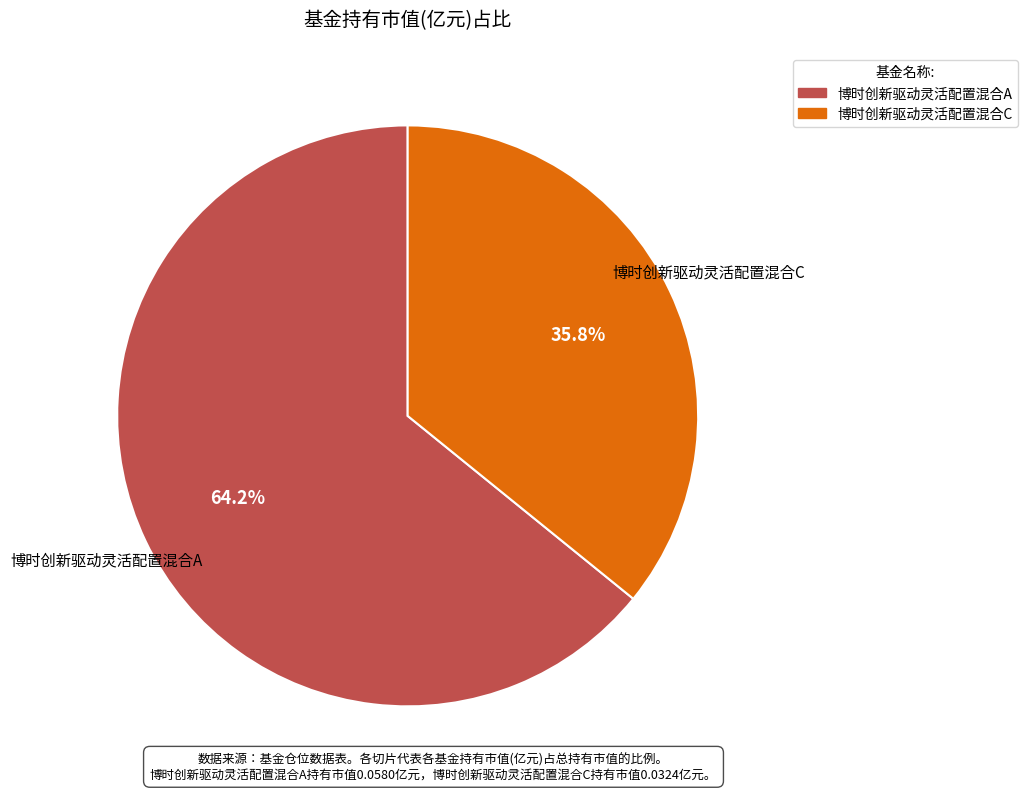

The 博时创新驱动灵活配置混合A slice represents 64% of the pie. True or false?

True